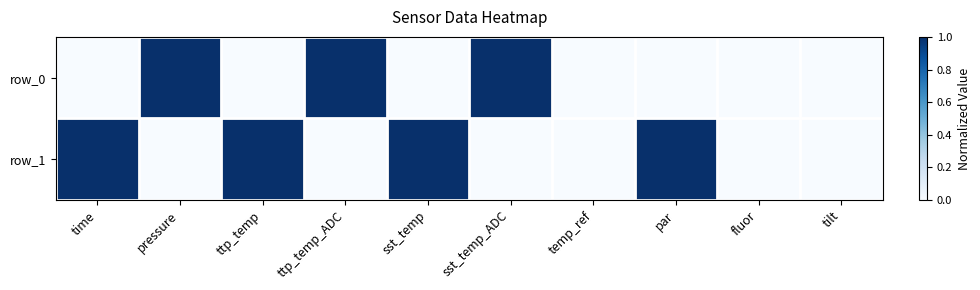

List the series in order of their peak value, highest first.

row_0, row_1